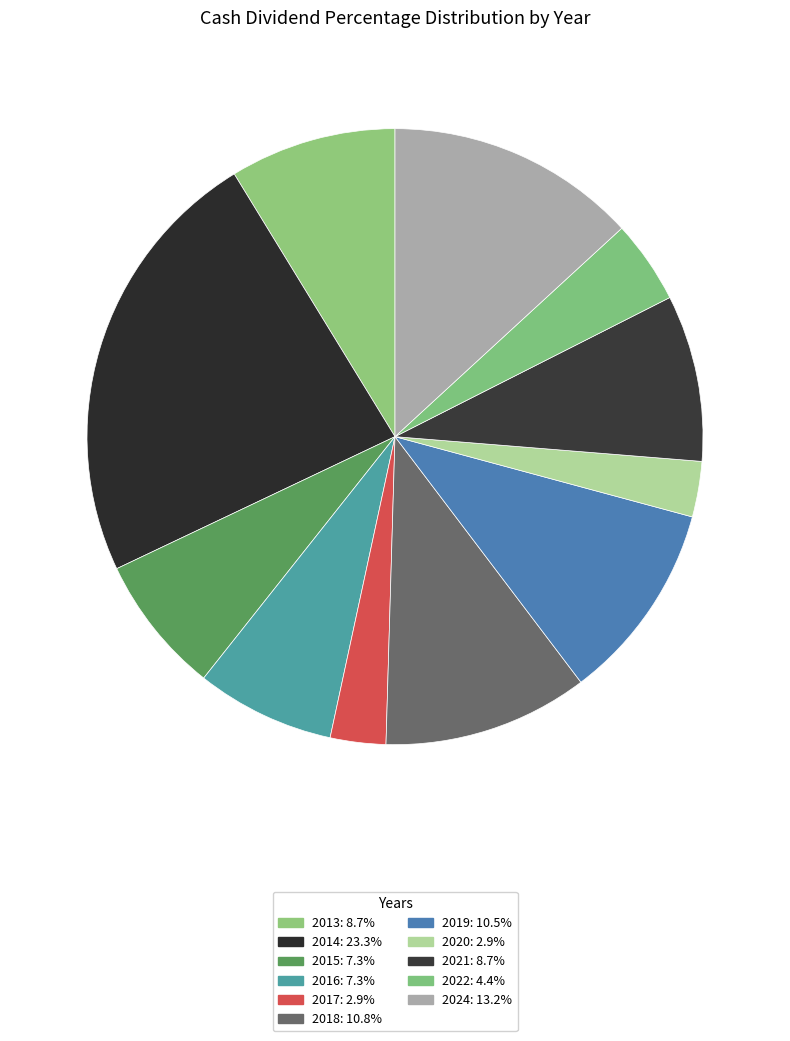

Count the number of slices in the pie.

11